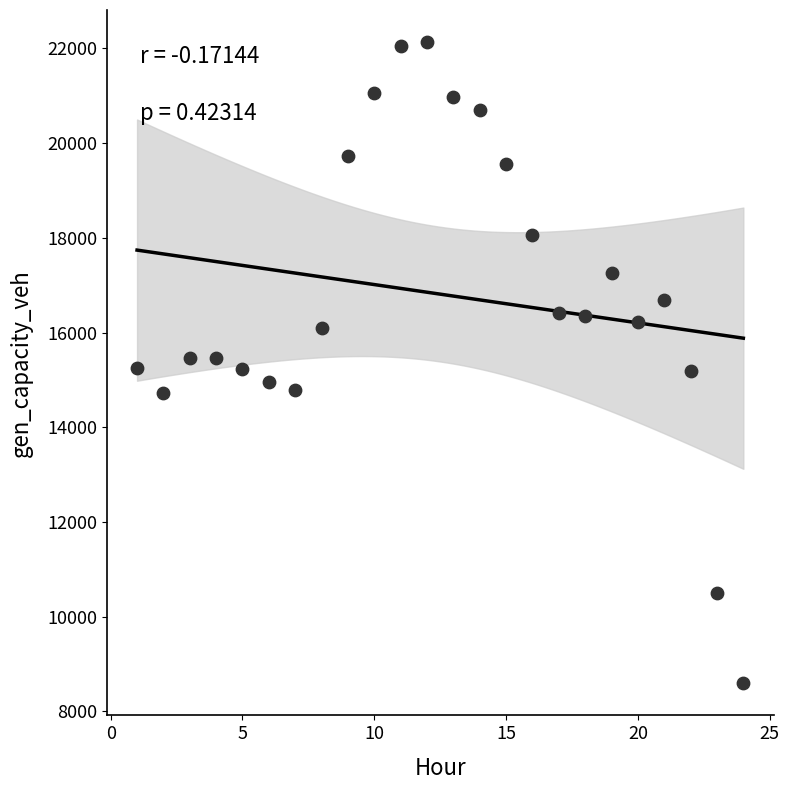

What is the range of Y values (max minus min)?

13541.3